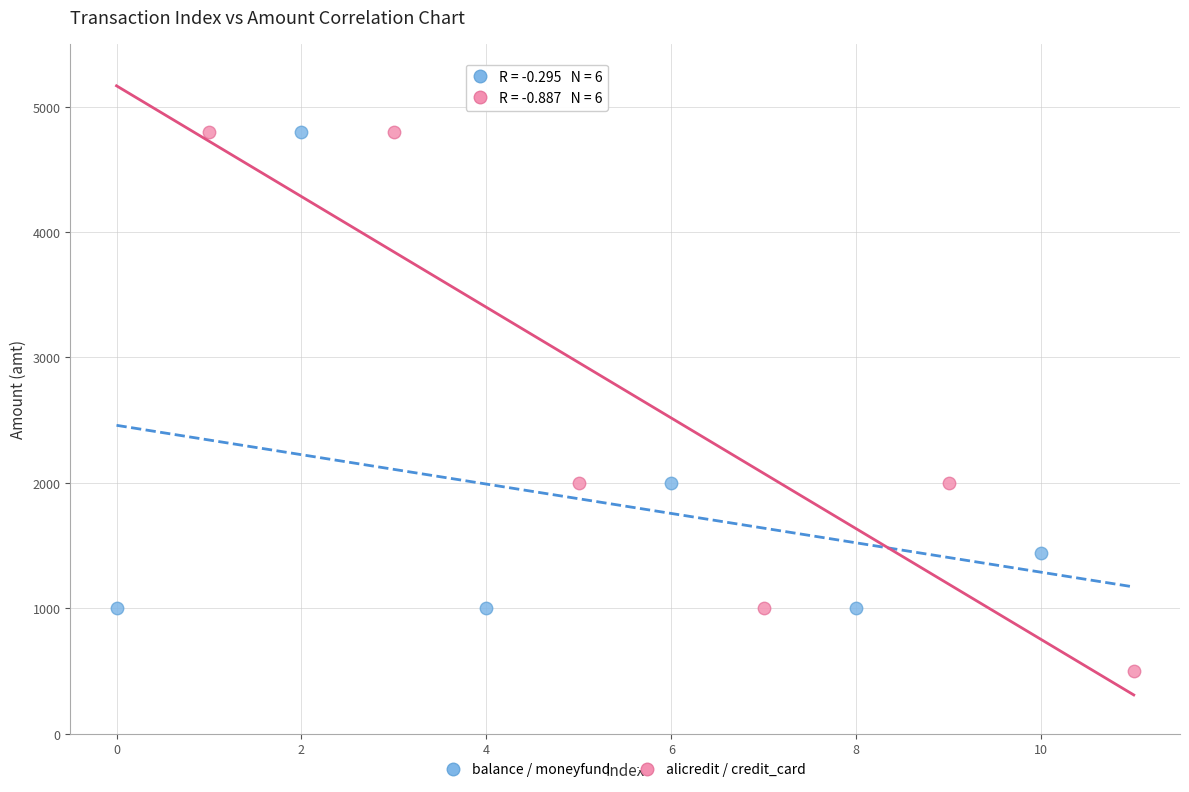

Which series contains the lowest Y value?

alicredit / credit_card